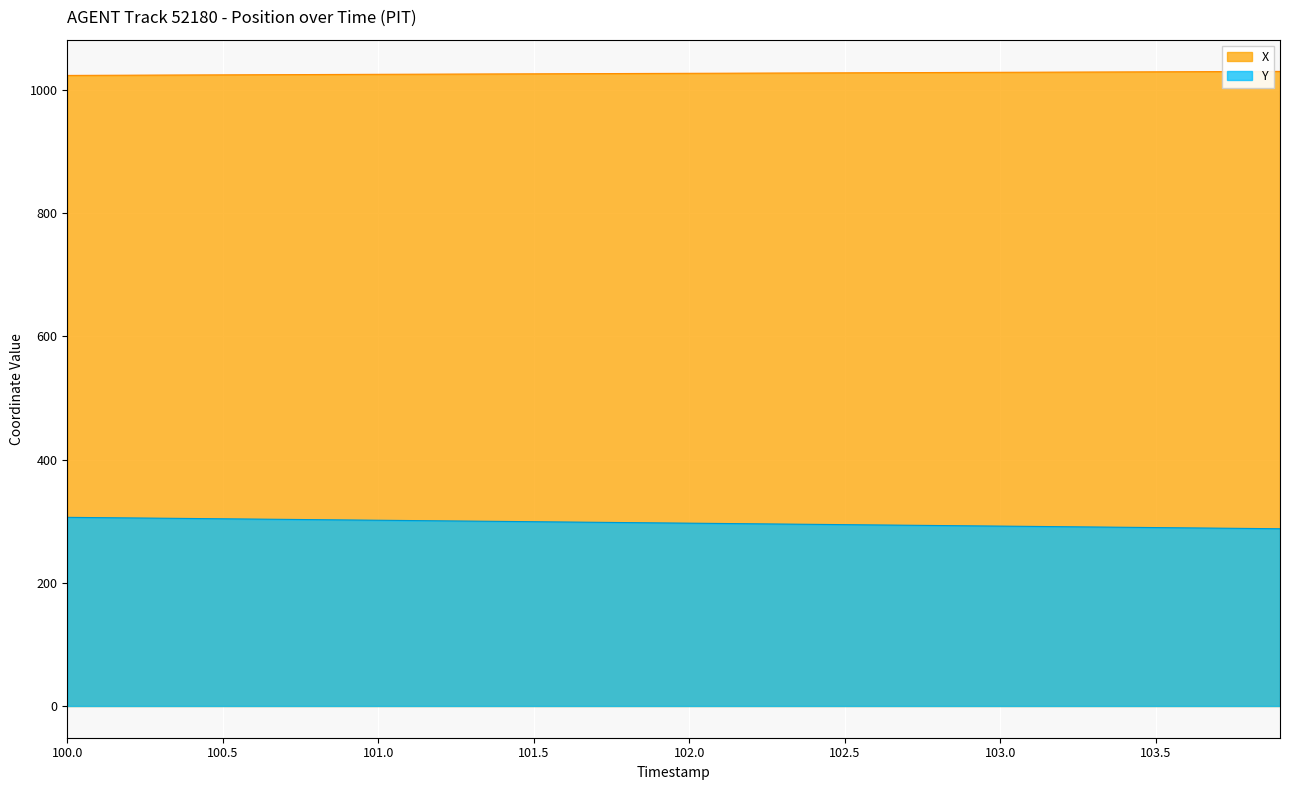

True or false: X and Y cross at least once.

False